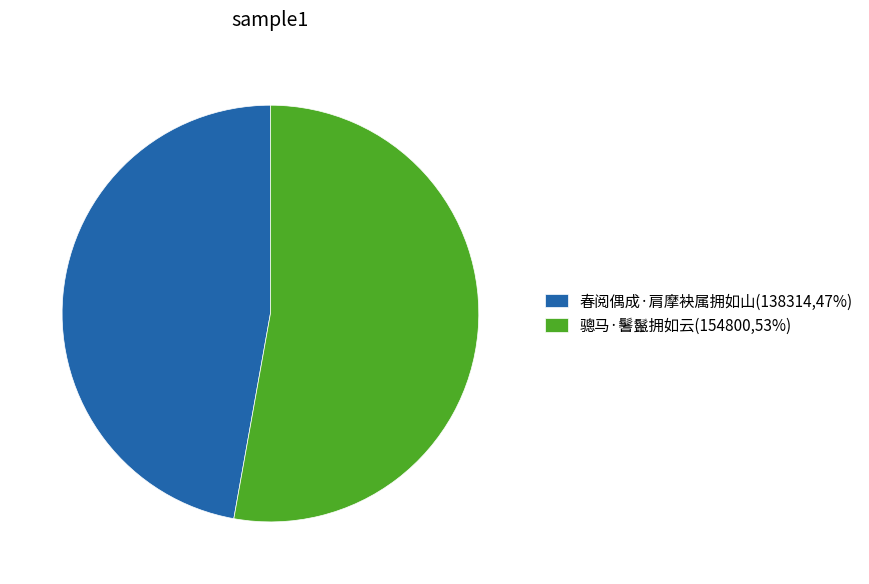

Is the sum of 骢马·鬐鬣拥如云(154800,53%) and 春阅偶成·肩摩袂属拥如山(138314,47%) greater than half?

Yes